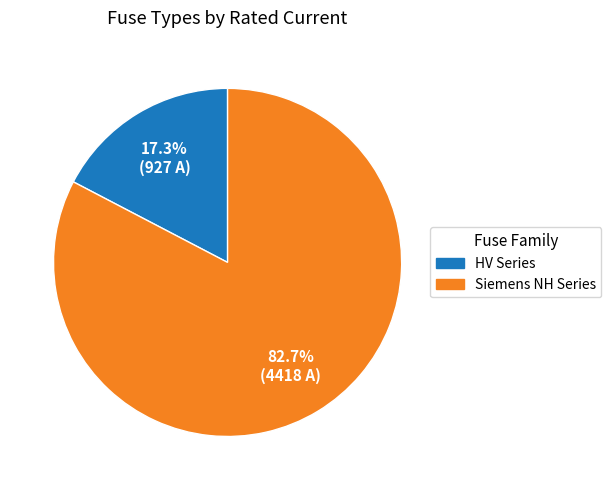

Is there a majority slice in this chart?

Yes